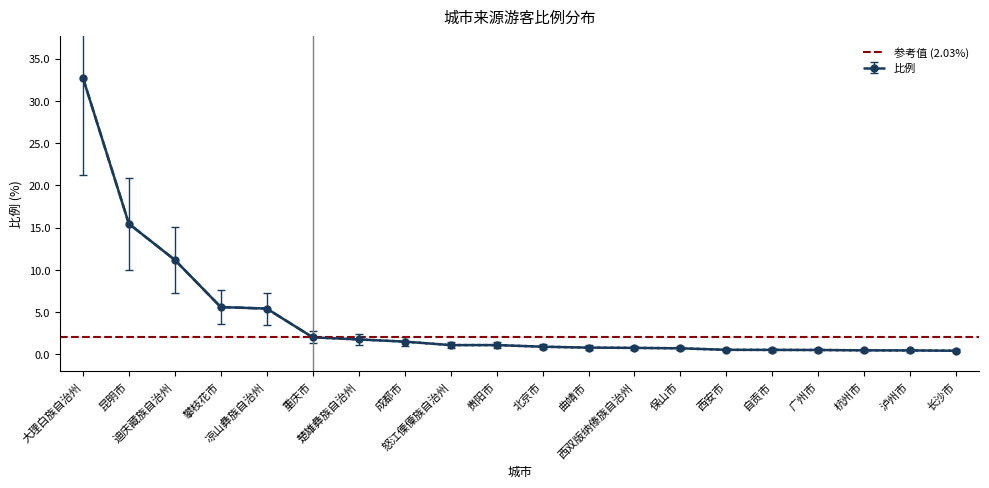

Count the number of categories in the chart.

20